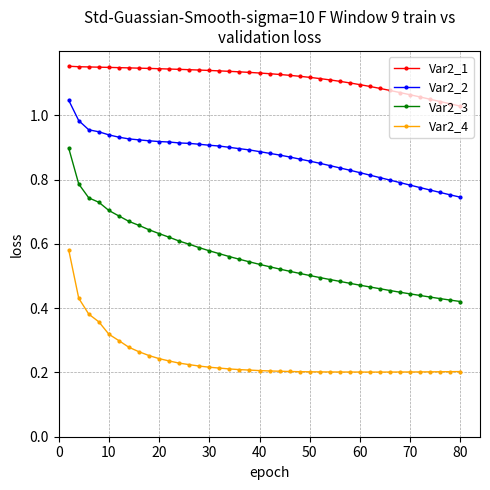

Rank the series by their average value, from highest to lowest.

Var2_1, Var2_2, Var2_3, Var2_4